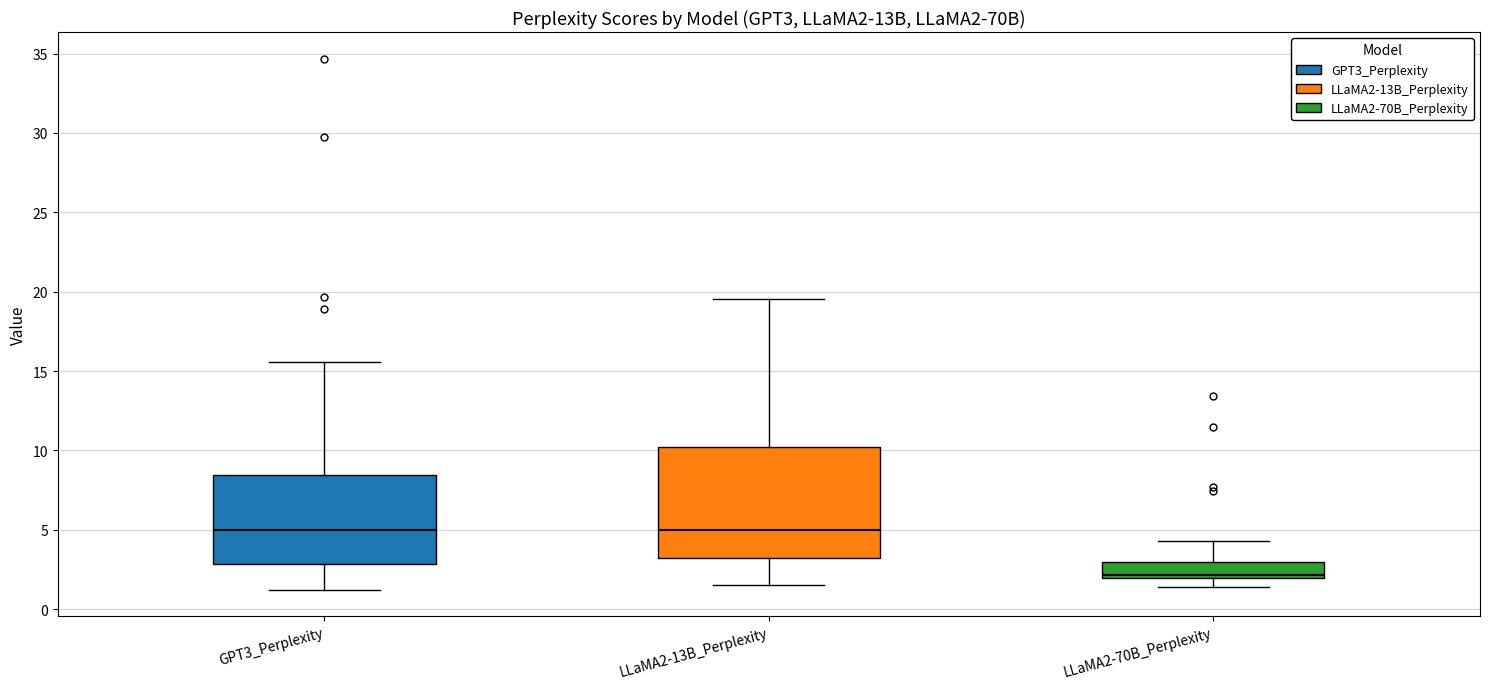

Where does the lower whisker of the box for LLaMA2-70B_Perplexity end on the y-axis? The values are not printed on the chart, so give them approximately, as read against the axis.

1.5